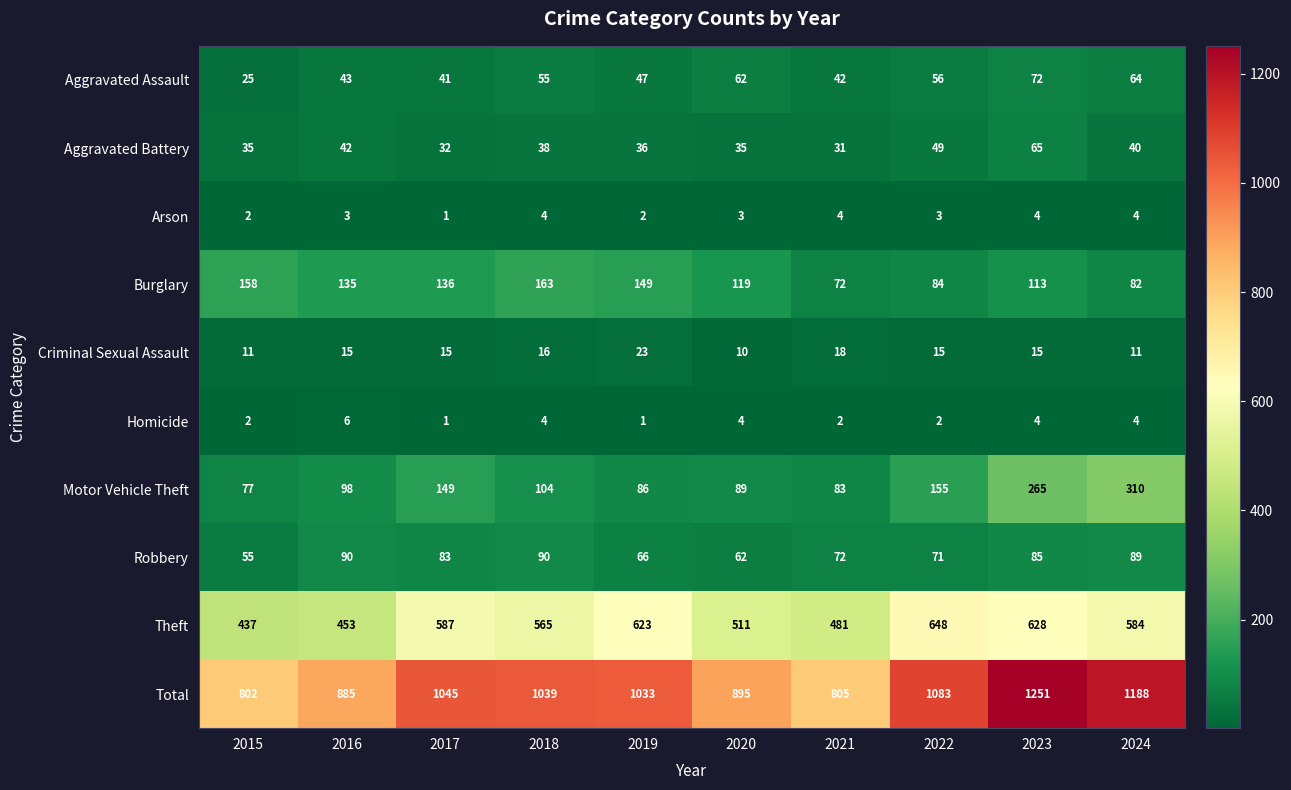

What is the sum of the Motor Vehicle Theft values at 2017 and 2023?

414